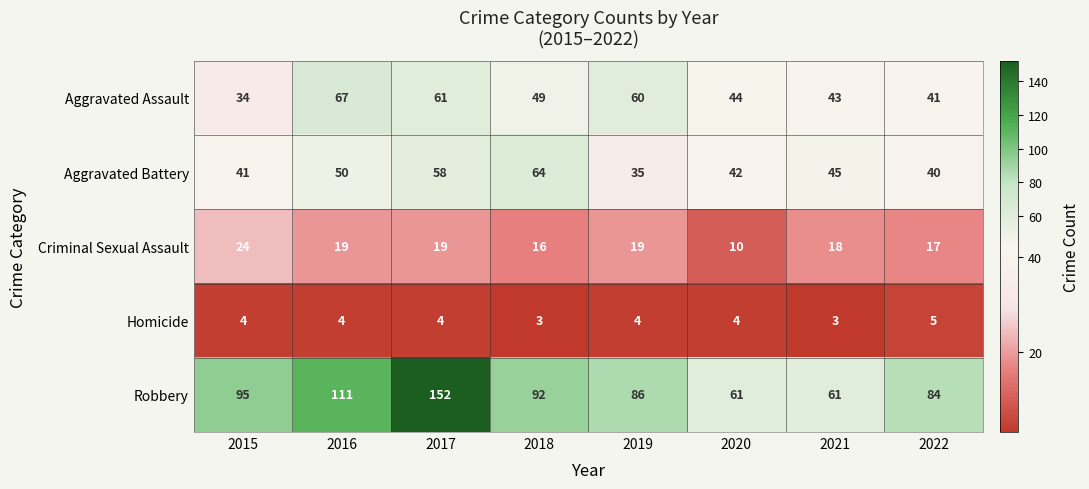

Where is Robbery nearest to the value 106?

2016